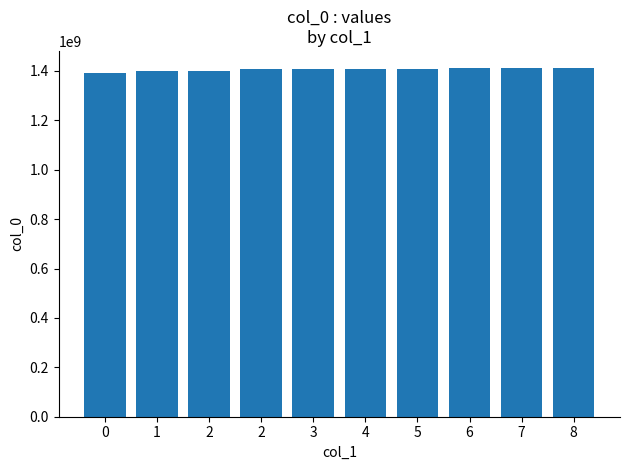

How many bars are there in total?

10